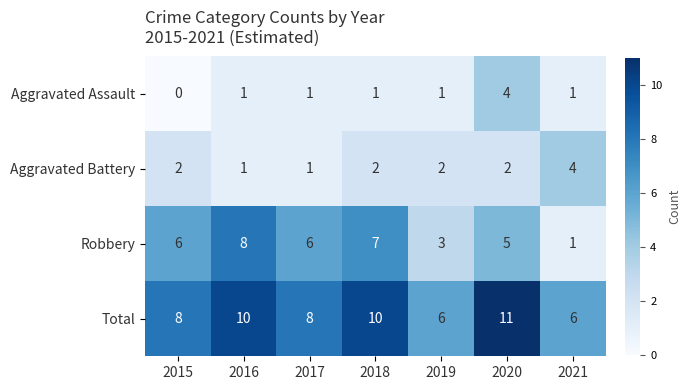

Rank the series at 2015 from highest to lowest value.

Total, Robbery, Aggravated Battery, Aggravated Assault